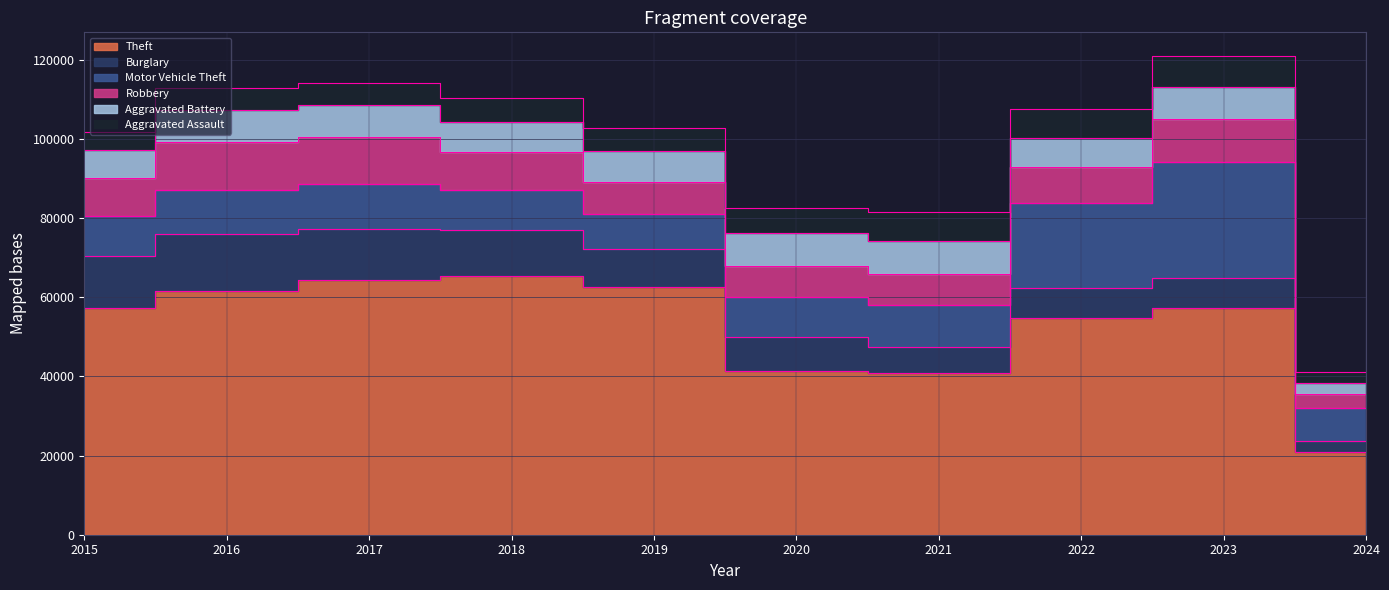

How many data points in Aggravated Battery are above 7858?

4